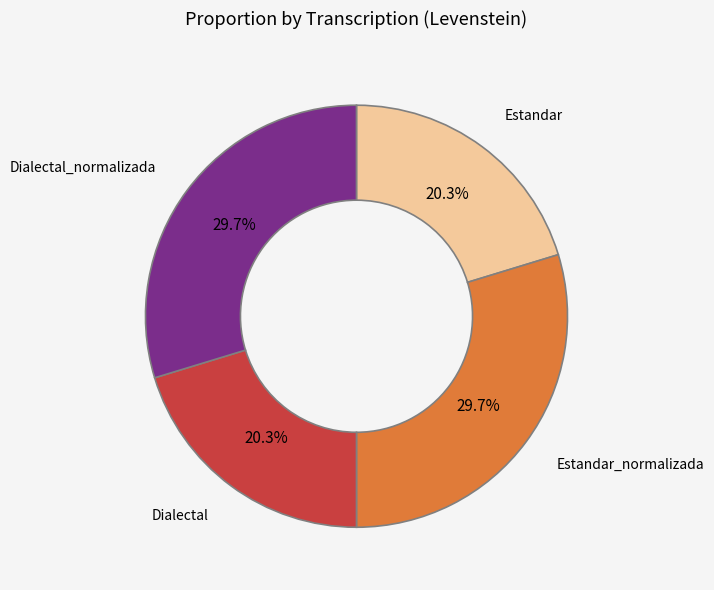

What is the ratio of the value at Estandar to the value at Dialectal?

1.0